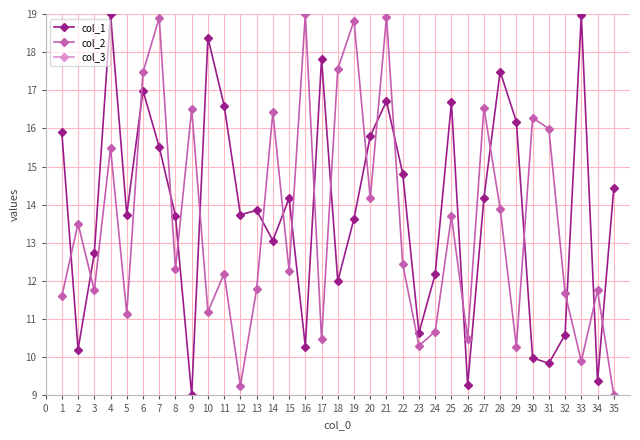

What are all the series names shown in the legend?

col_1, col_2, col_3